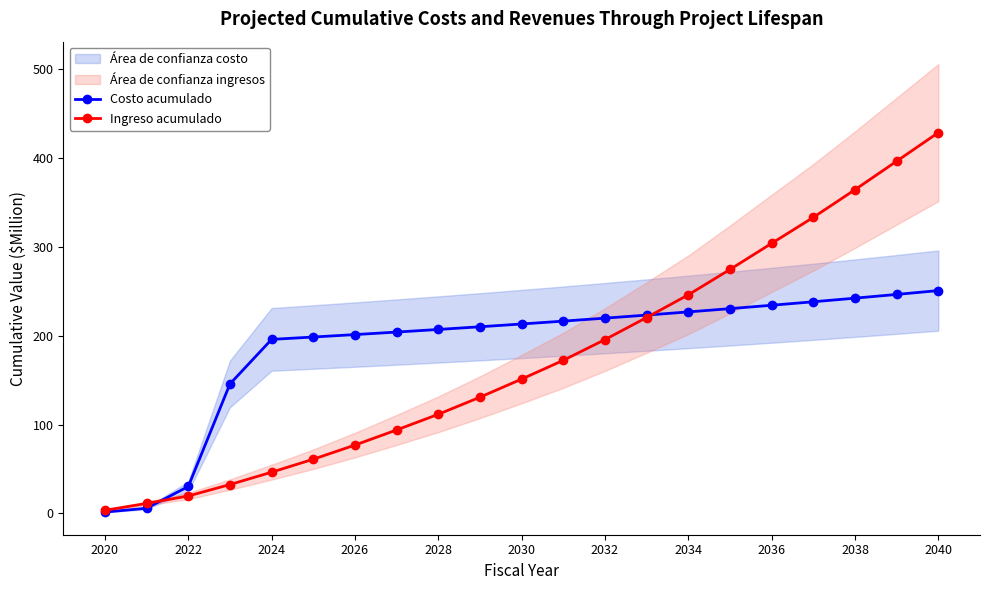

Is the value of Ingreso acumulado at 2022 greater than the value of Costo acumulado at 2024?

No